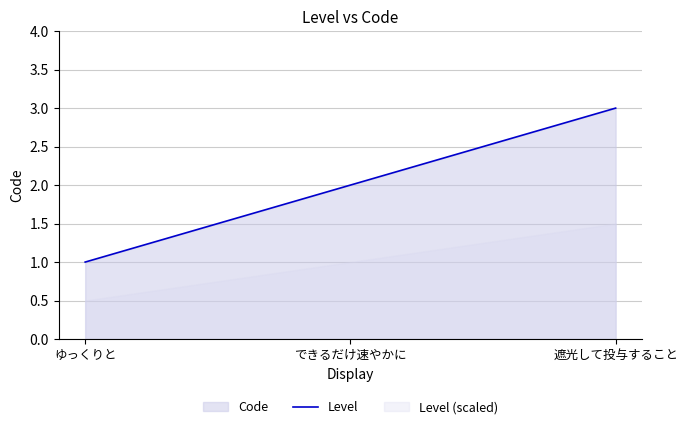

Where does the data first go above 2?

遮光して投与すること